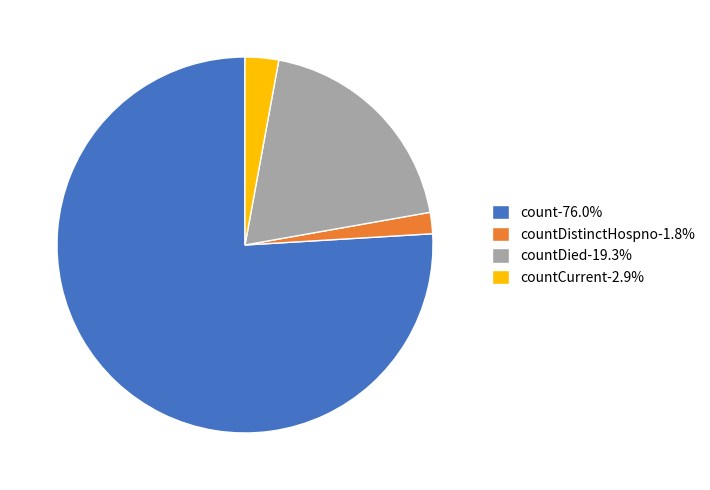

Do countCurrent-2.9% and count-76.0% together represent more than half of the pie?

Yes